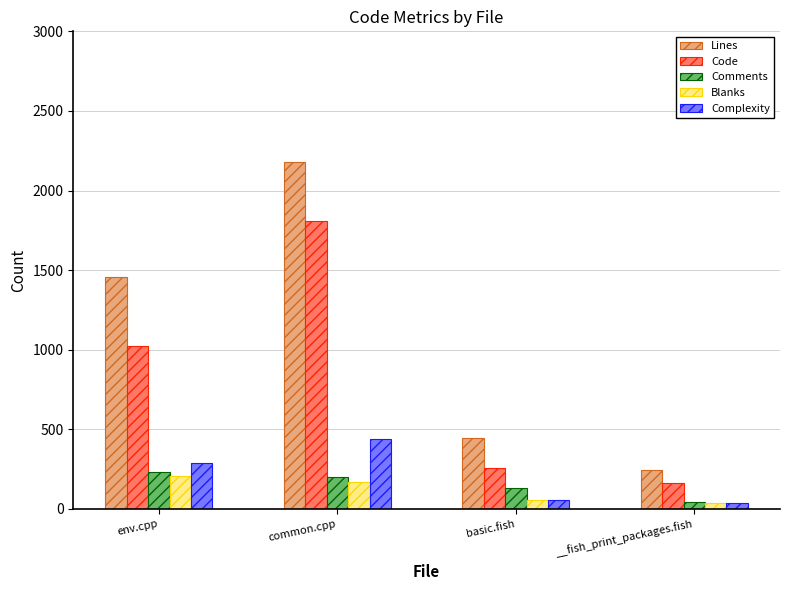

True or false: Blanks has a value of 171 at common.cpp.

True